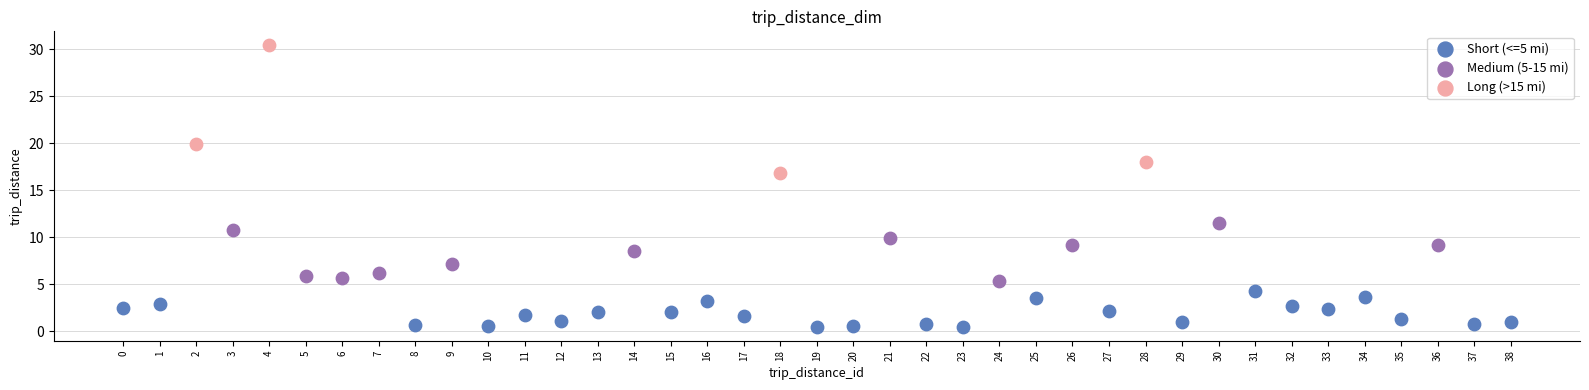

Which series reaches the minimum Y coordinate?

Short (<=5 mi)